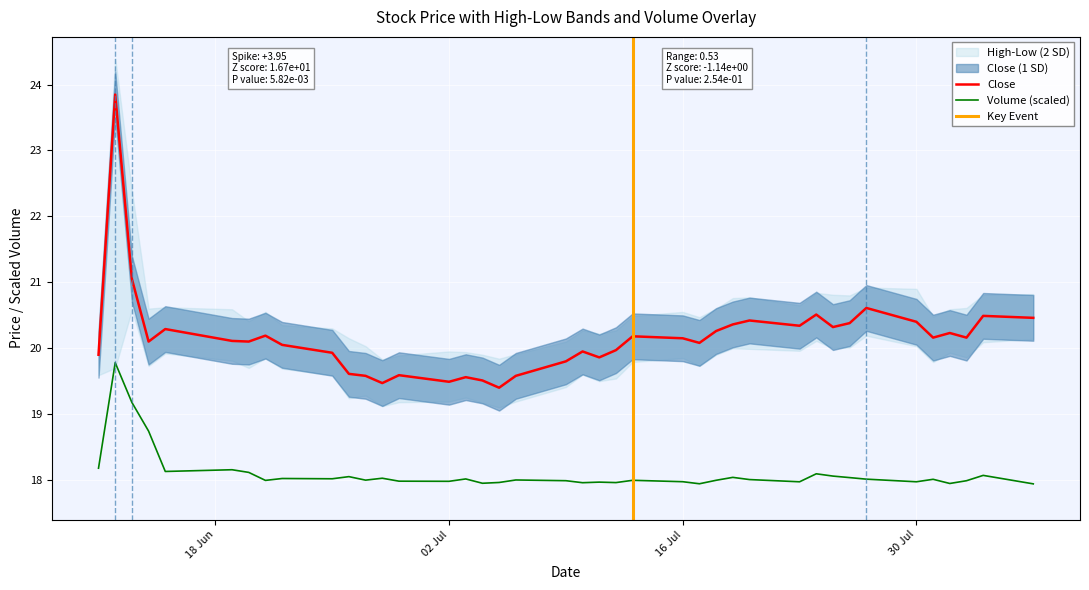

The value of Volume at 6 is 29.6. True or false?

False